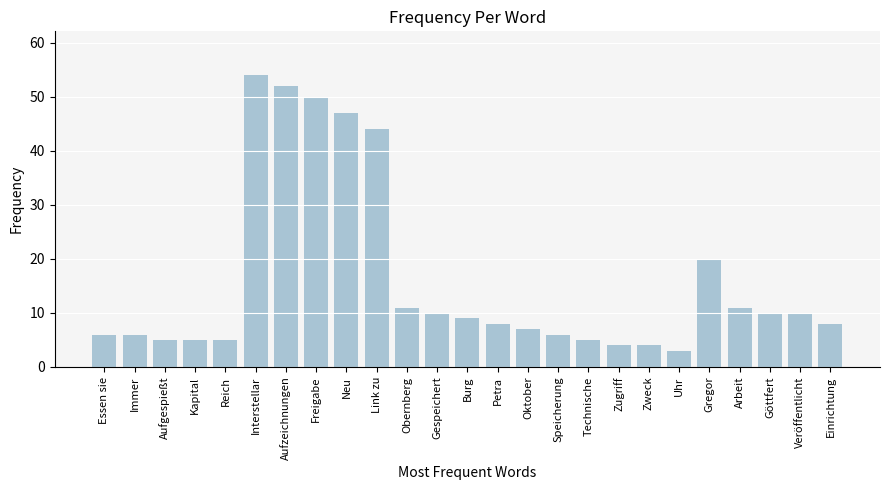

Reading left to right, list all the values displayed in this chart.

6	6	5	5	5	54	52	50	47	44	11	10	9	8	7	6	5	4	4	3	20	11	10	10	8